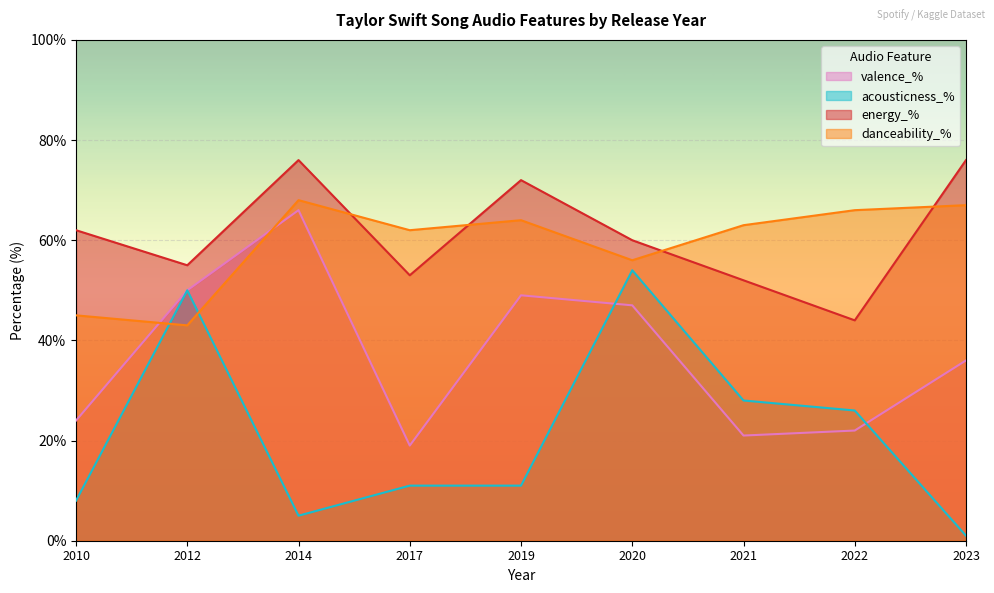

Reading left to right, what are all the values shown in this chart?

valence_%: 24	50	66	19	49	47	21	22	36
acousticness_%: 8	50	5	11	11	54	28	26	1
energy_%: 62	55	76	53	72	60	52	44	76
danceability_%: 45	43	68	62	64	56	63	66	67